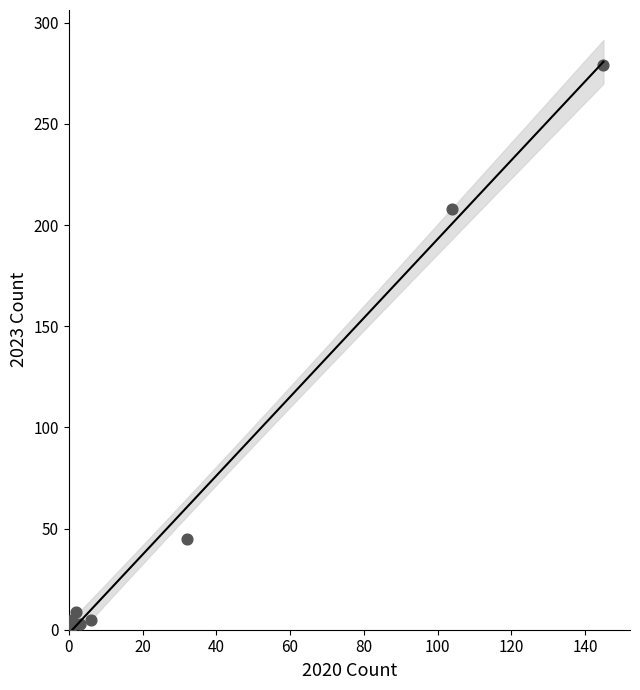

What Y value in the scatter plot is closest to 140?

208